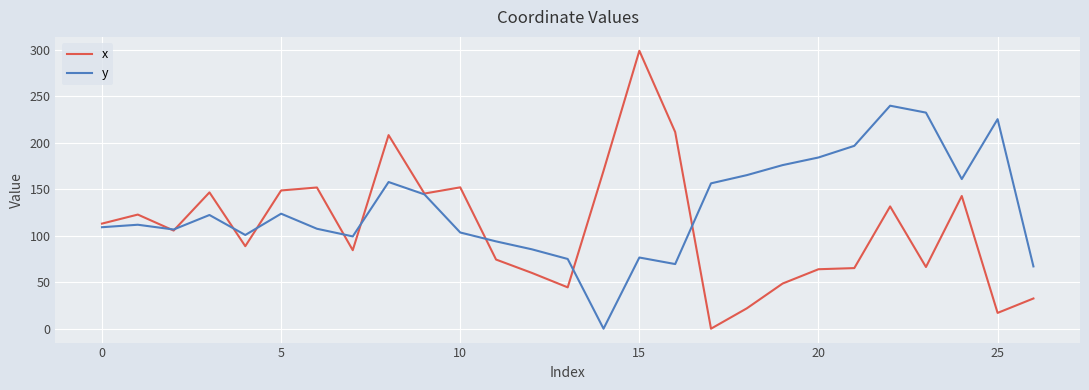

Which series has the largest range (max minus min)?

x